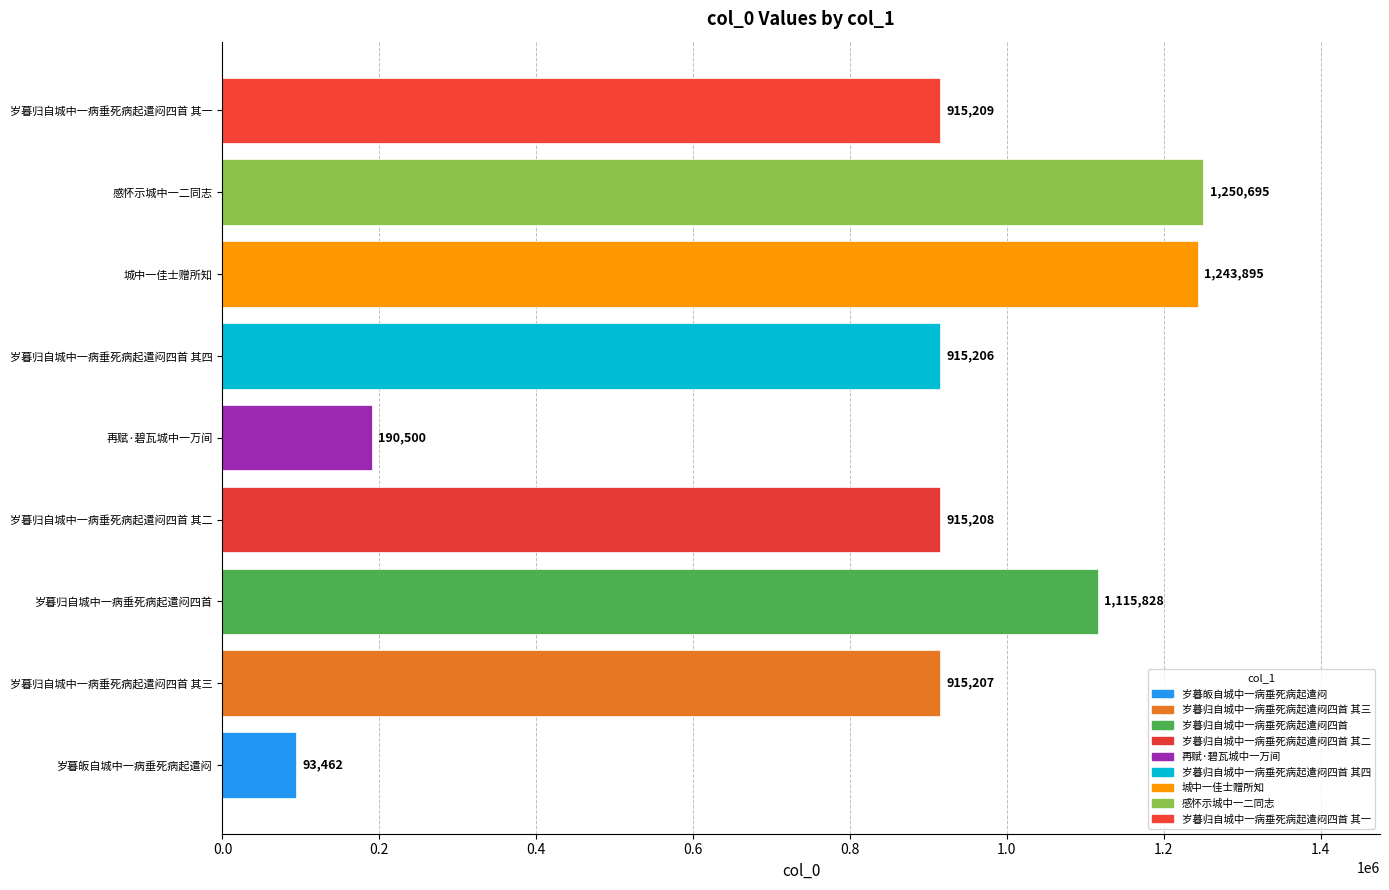

How many series are shown in this chart?

1